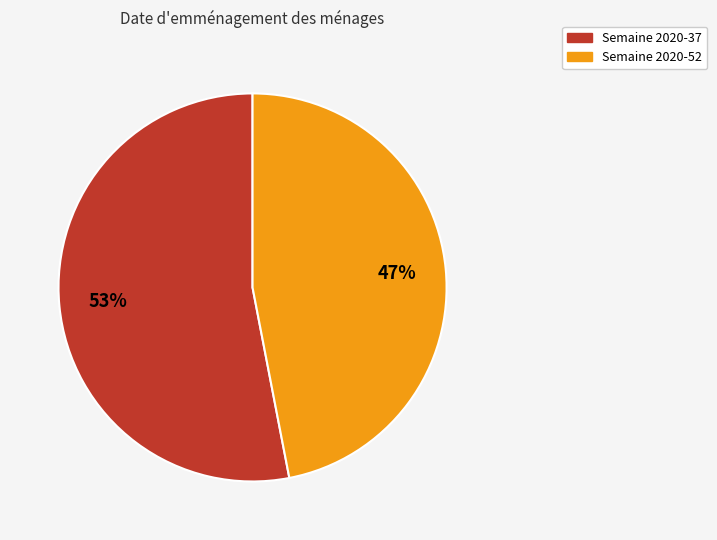

Does any single category account for the majority?

Yes